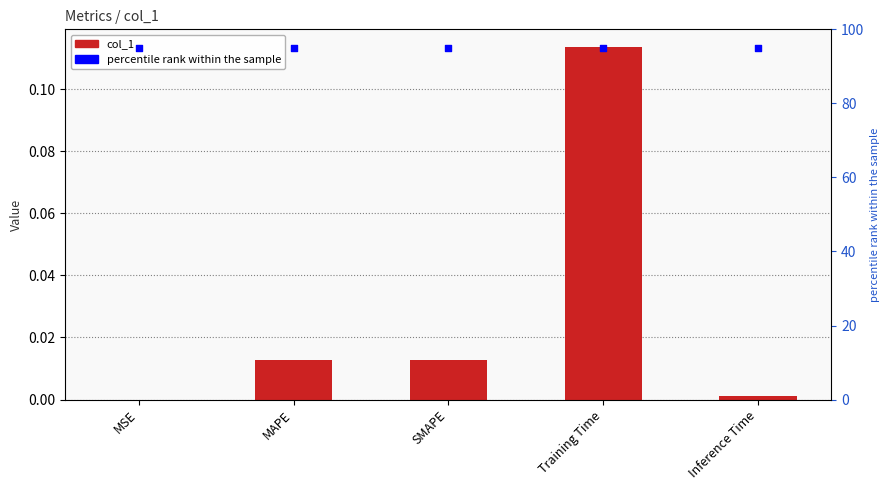

Which series contains the highest Y value?

percentile rank within the sample